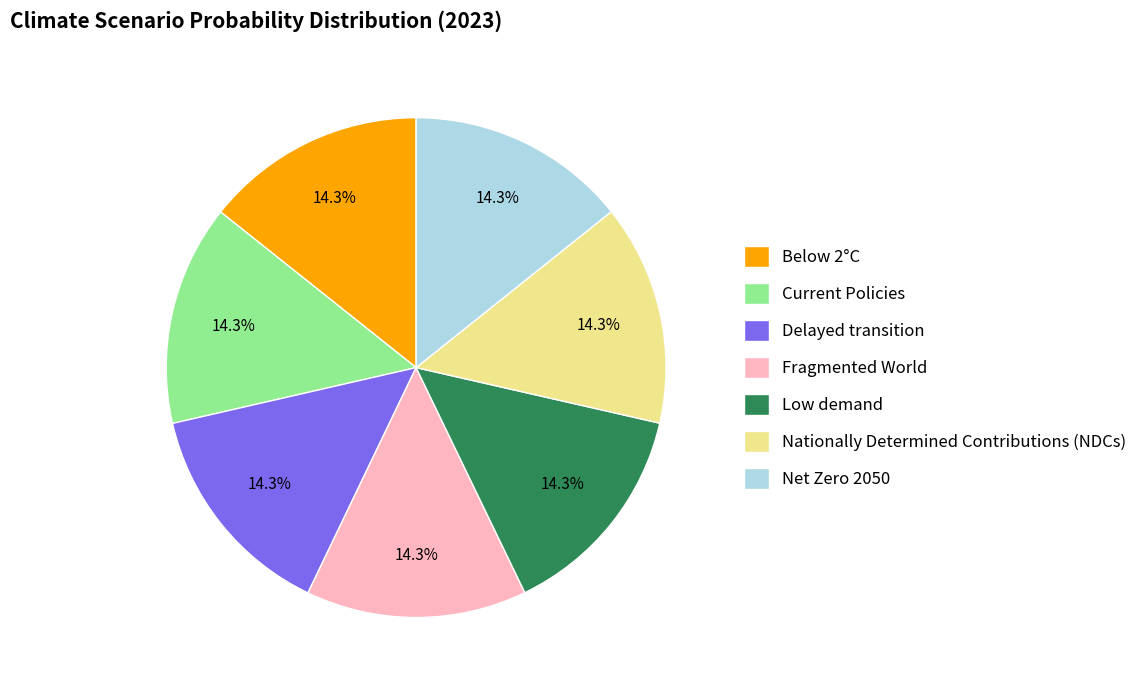

Is there any slice that represents more than half of the pie?

No